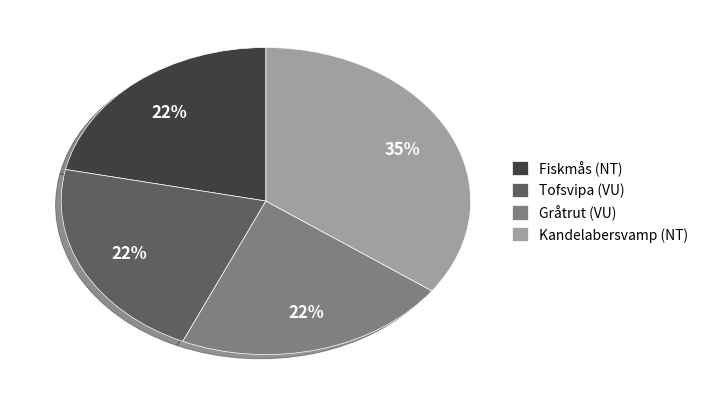

To the nearest percent, what percentage of the pie is Kandelabersvamp (NT)?

35%